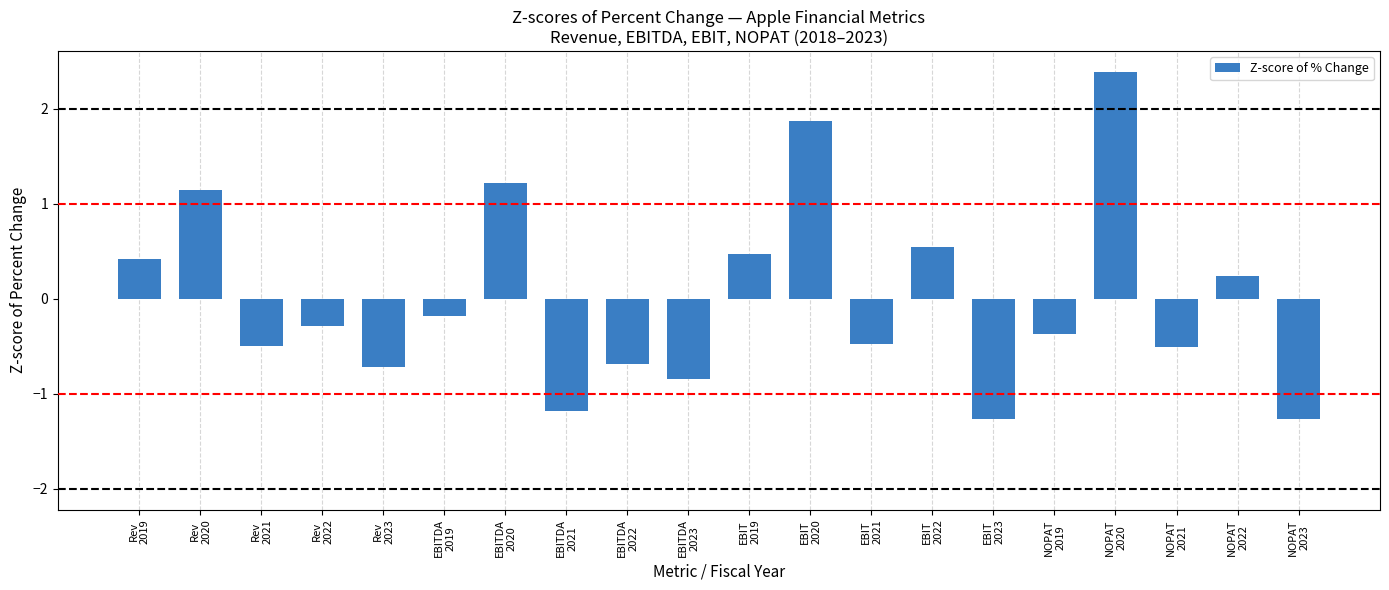

What is the label of the 12th bar from the left?

EBIT
2020